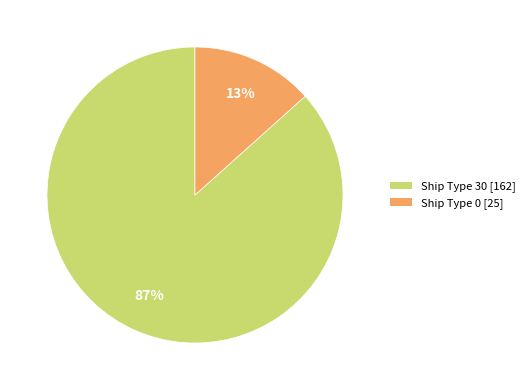

Does any single category account for the majority?

Yes